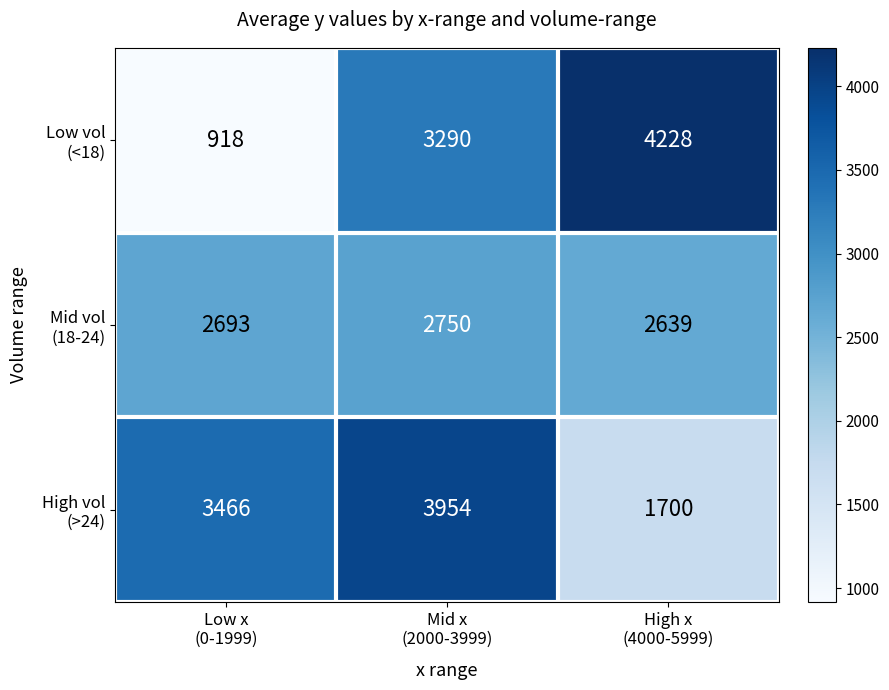

What is the greatest value displayed?

4228